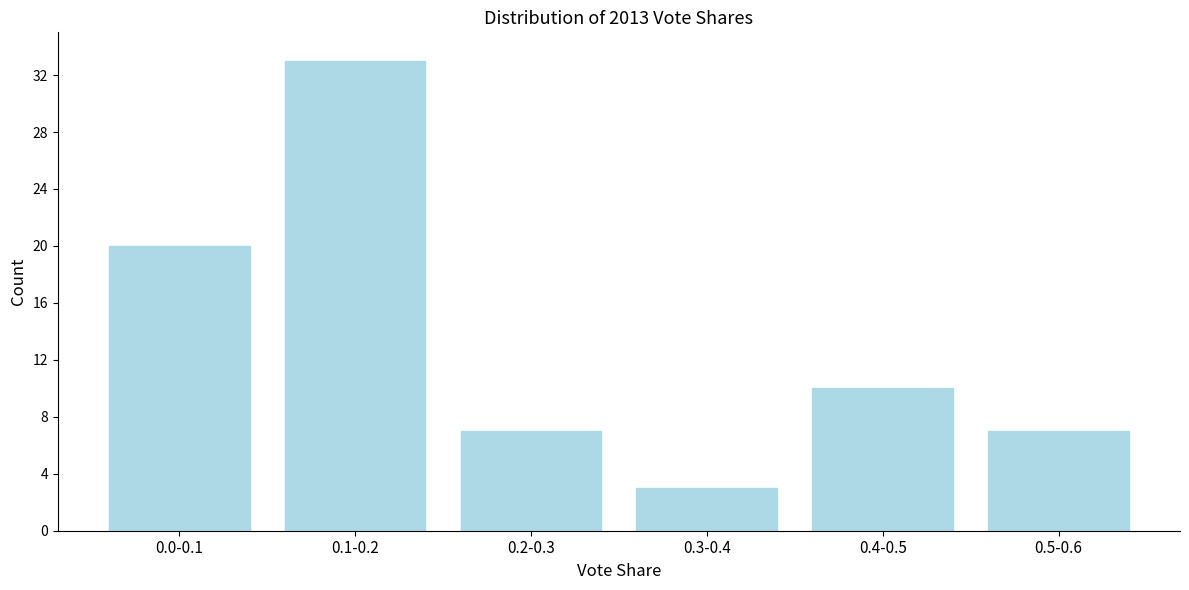

Reading right to left, extract all data points from this chart.

7	10	3	7	33	20